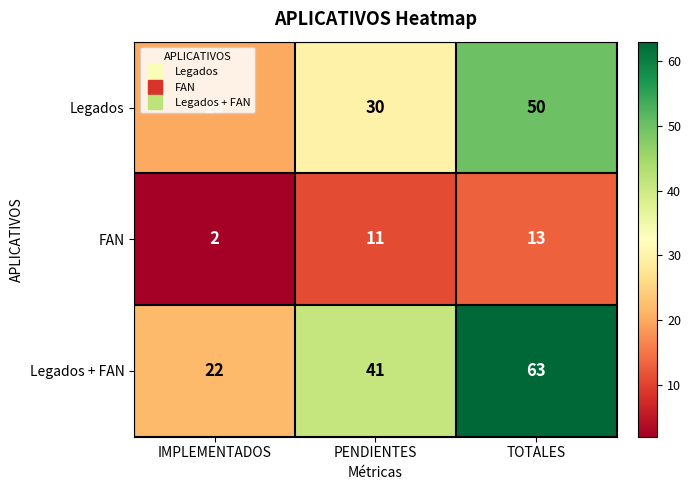

What is the smallest value displayed?

2